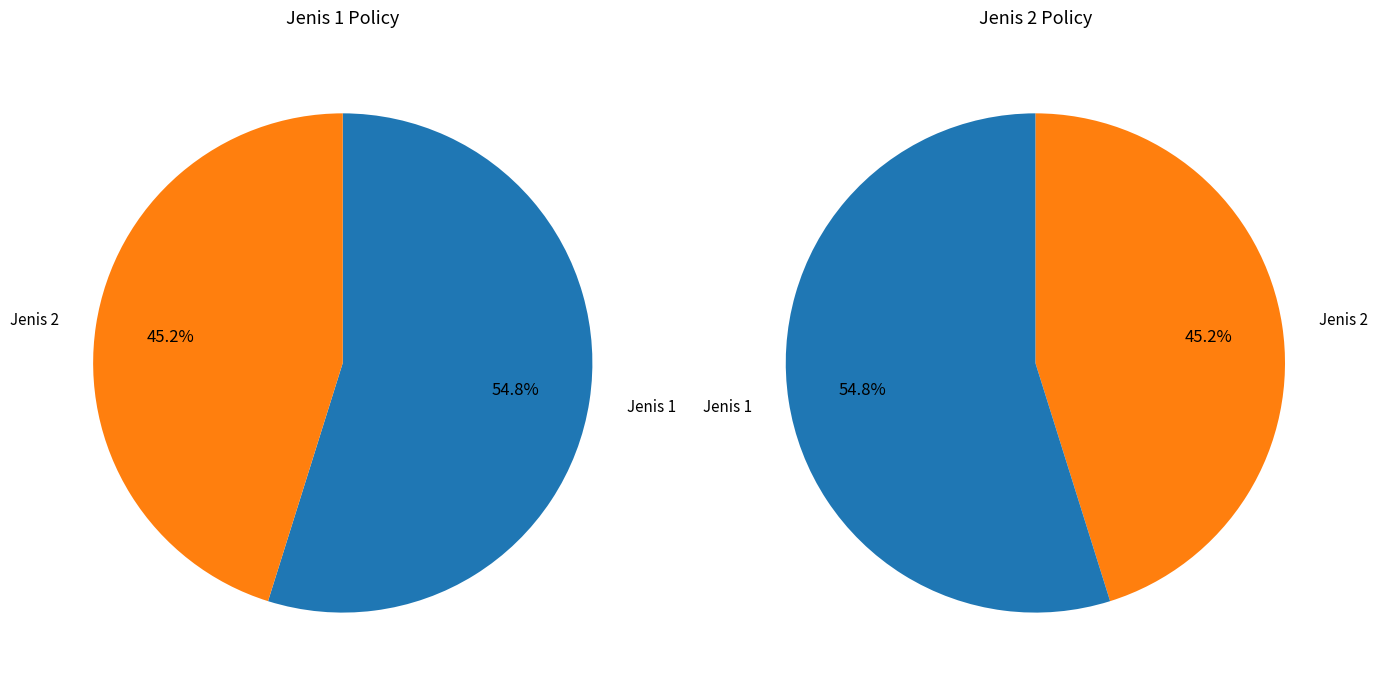

Count the number of slices in the pie.

2